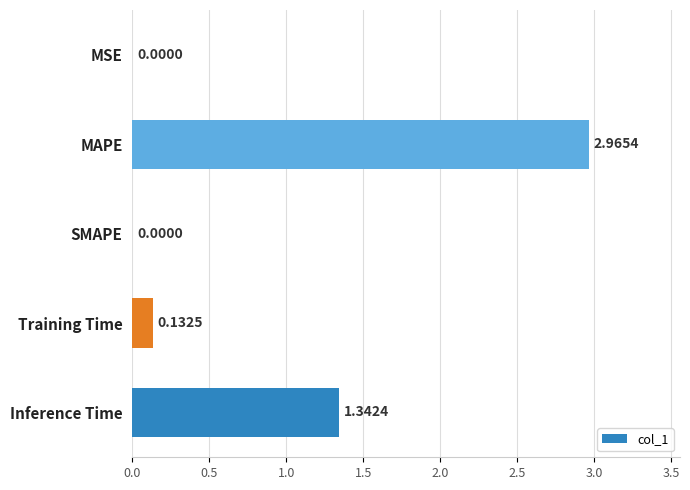

Where is the data nearest to the value 1?

Inference Time